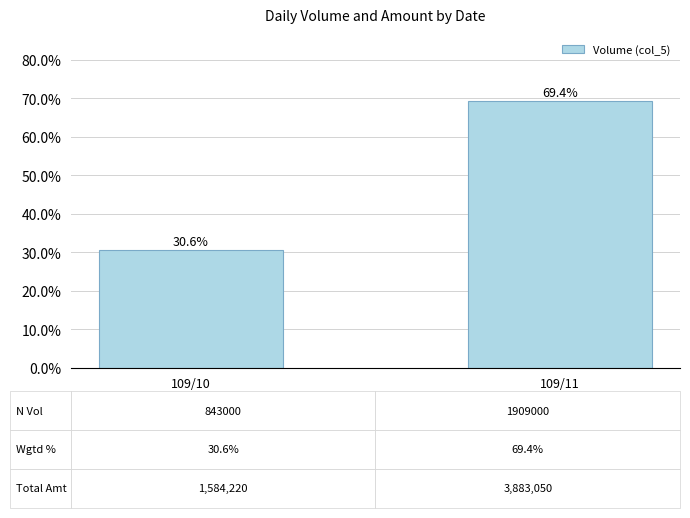

Rank the categories by value from lowest to highest.

109/10, 109/11